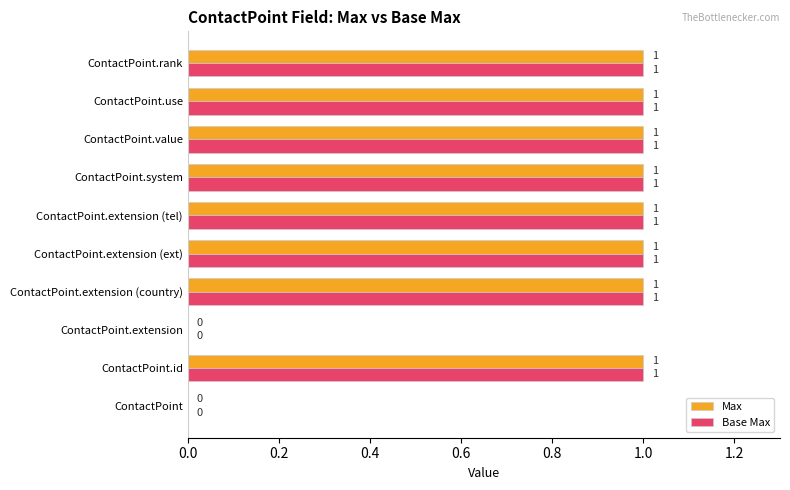

The Max series shows 1 at ContactPoint.extension (country). True or false?

True